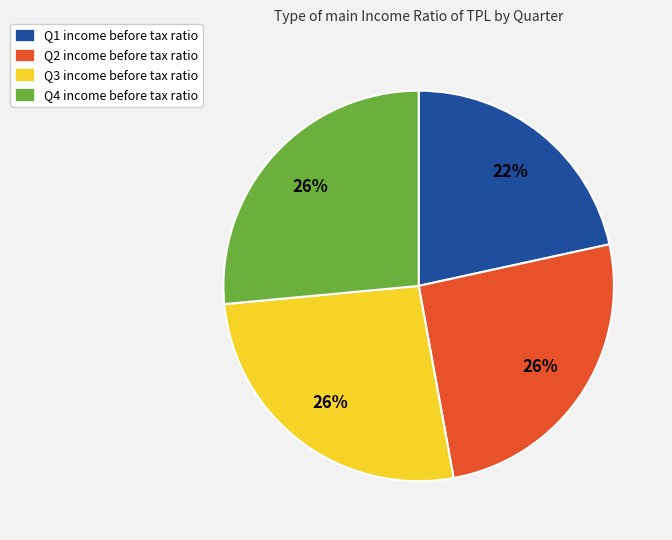

Is there a majority slice in this chart?

No